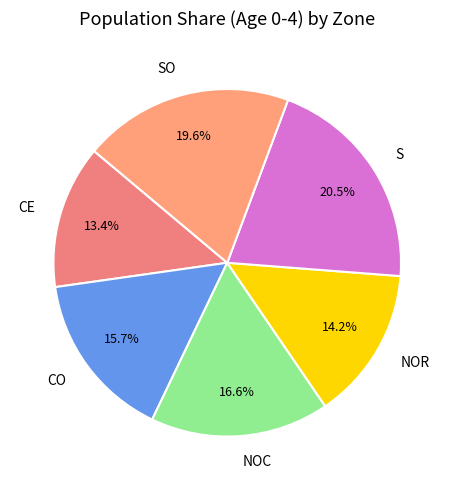

Is NOC the majority of the pie?

No